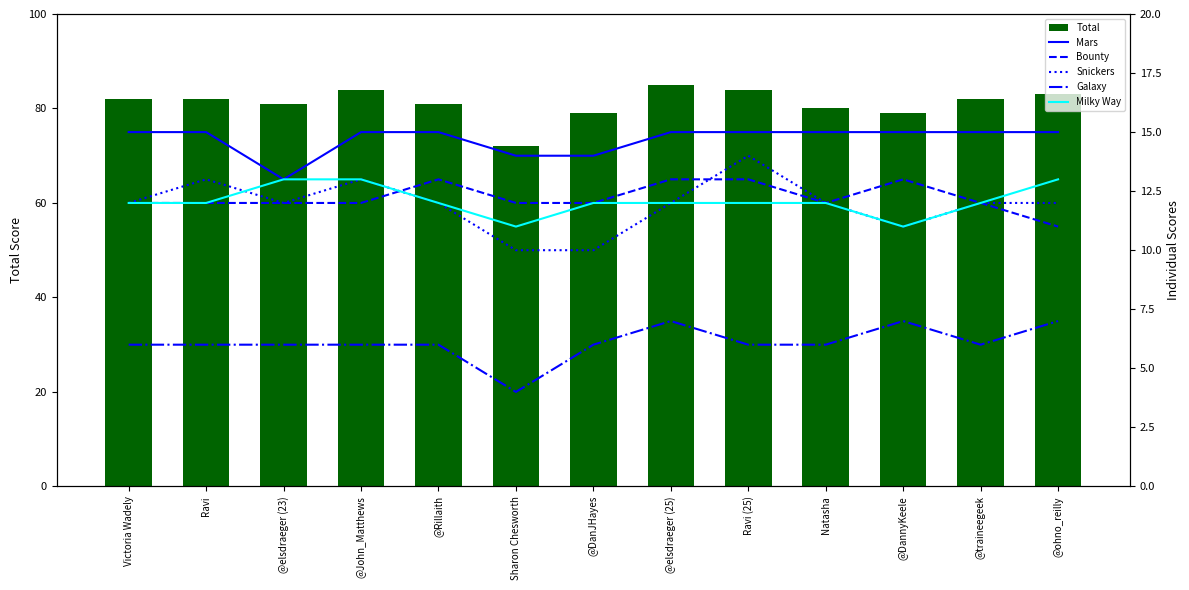

What is the value of the Mars bar at the 11th from the left?

15